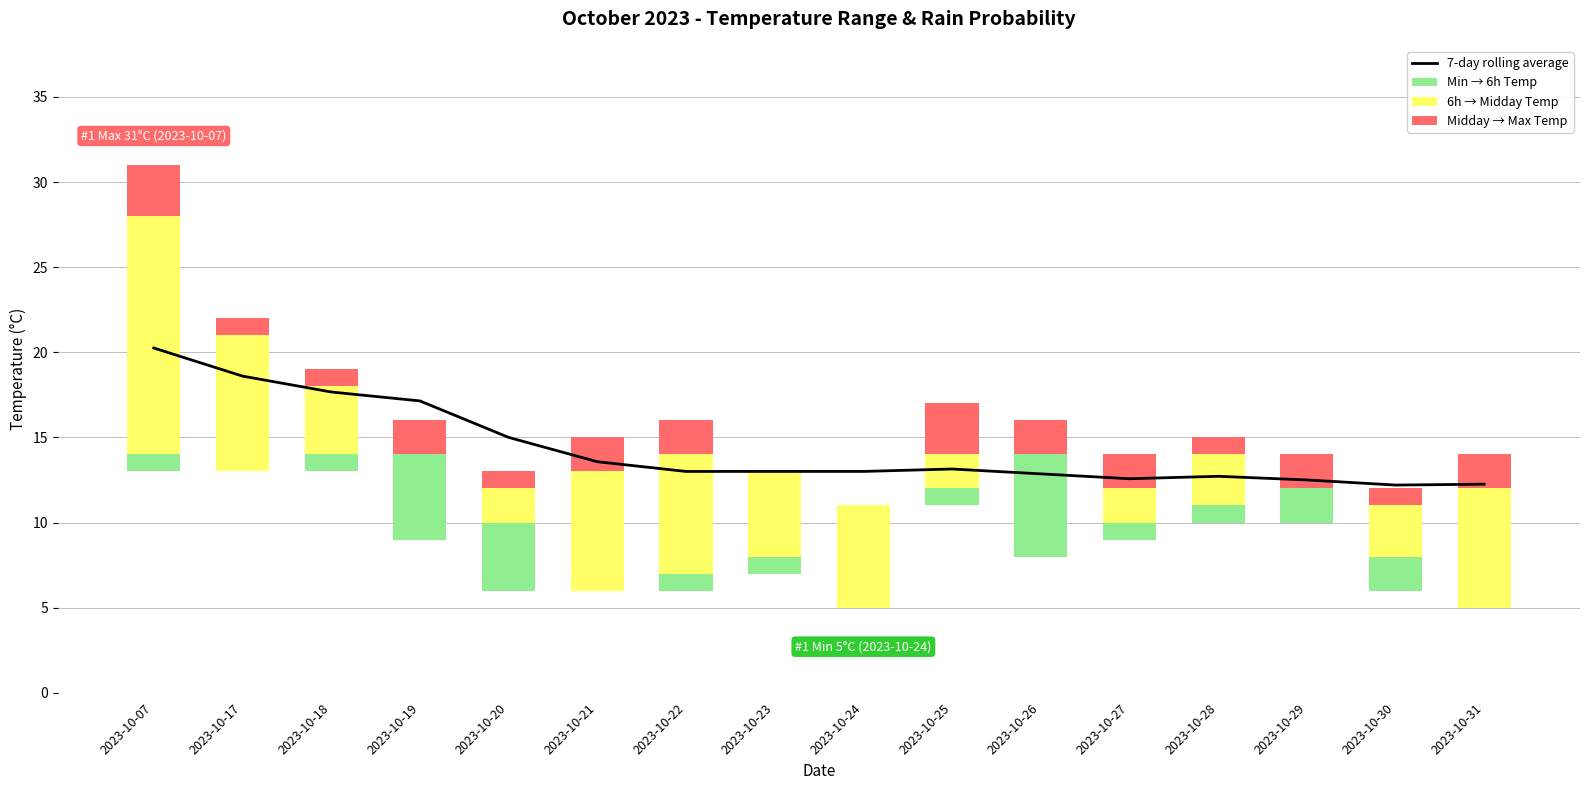

Which category has the lowest value in the 6h → Midday Temp series?

2023-10-26